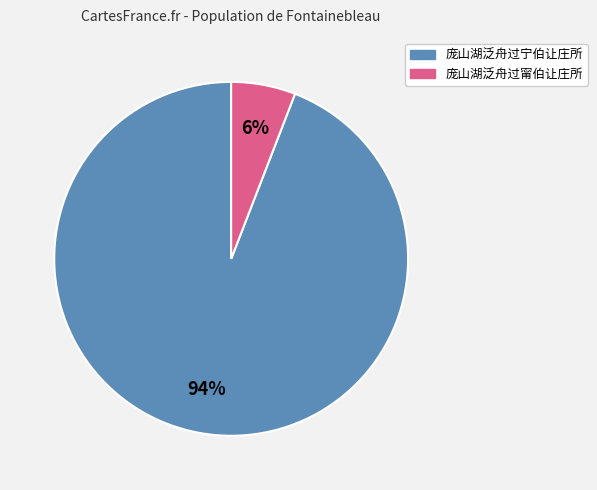

To the nearest percent, what is the average slice percentage?

50%